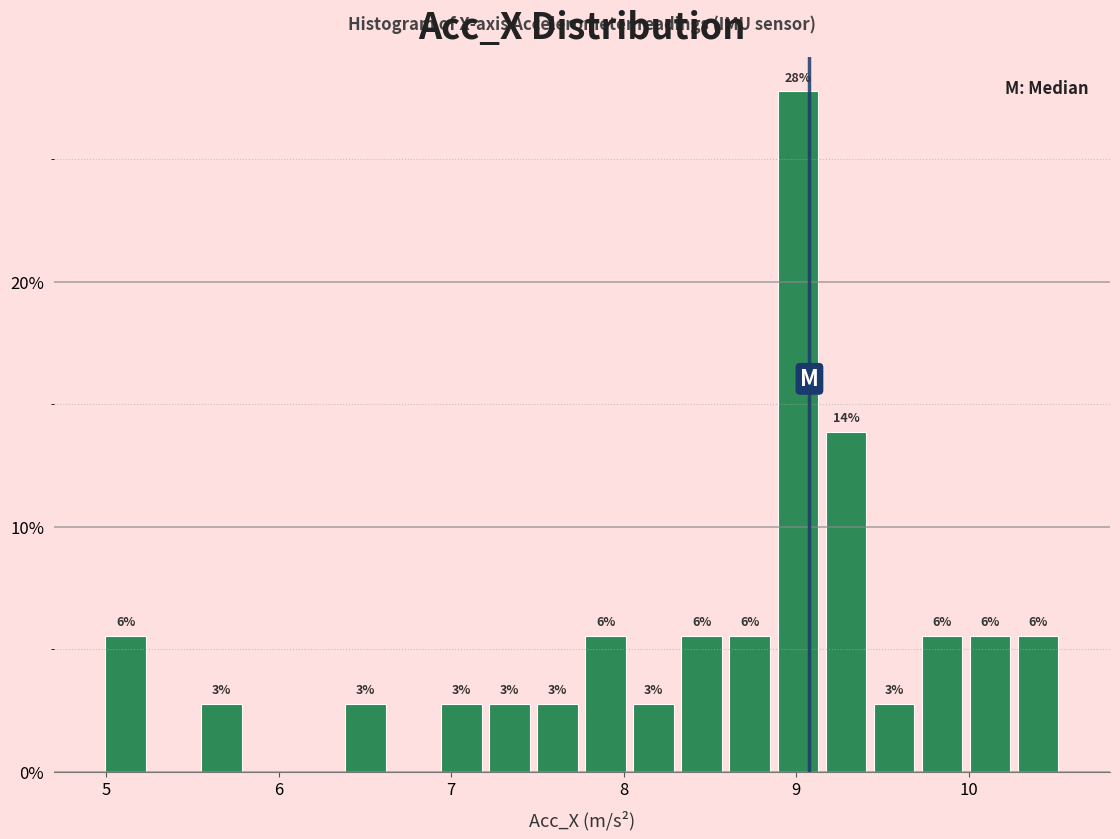

Around what value on the x-axis is the tallest bar? Give the approximate position of its centre, as read against the axis.

9.0